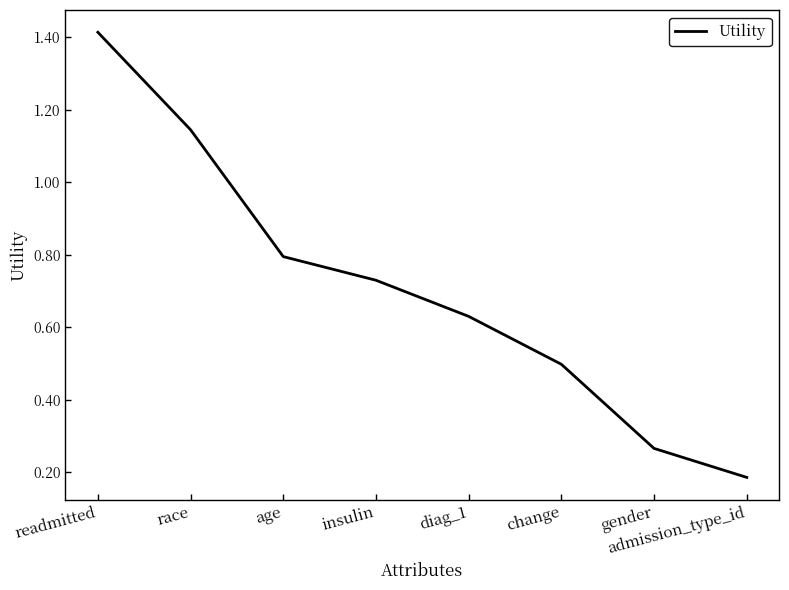

Rank the categories by value from highest to lowest.

readmitted, race, age, insulin, diag_1, change, gender, admission_type_id